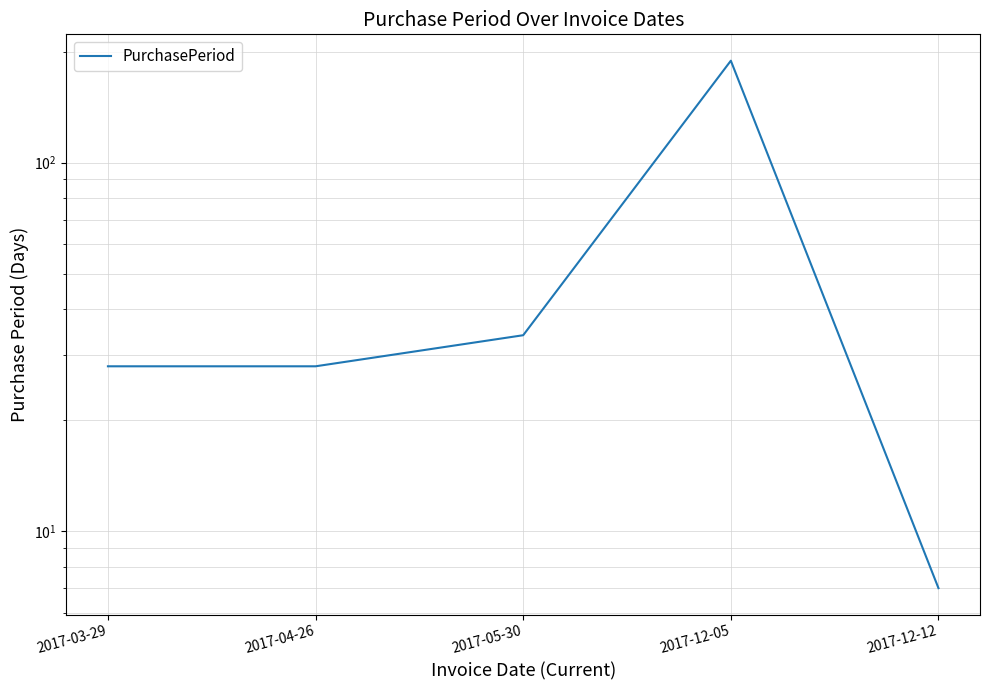

Is it true that the value at 2017-03-29 is 43?

False